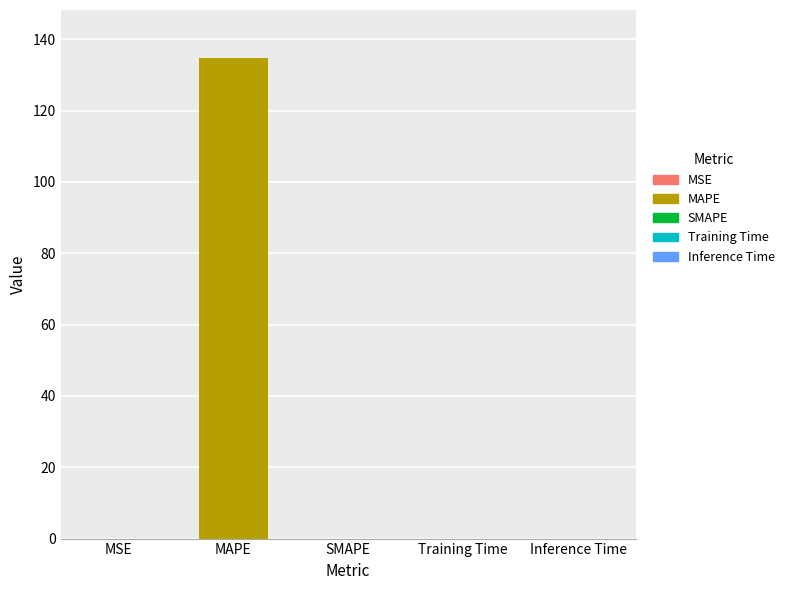

Which category has the highest value across all series?

MAPE